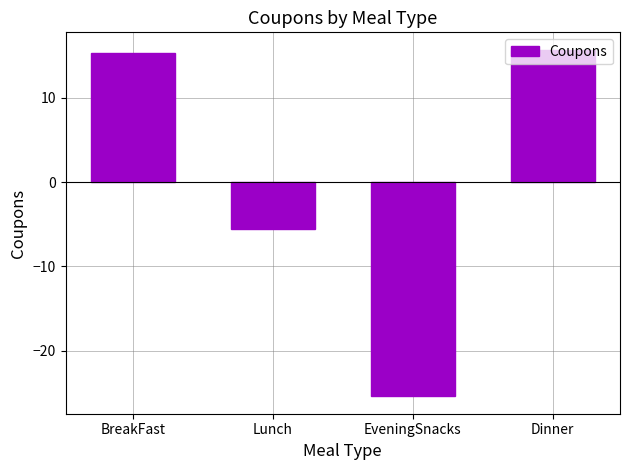

How many positive values are there?

2